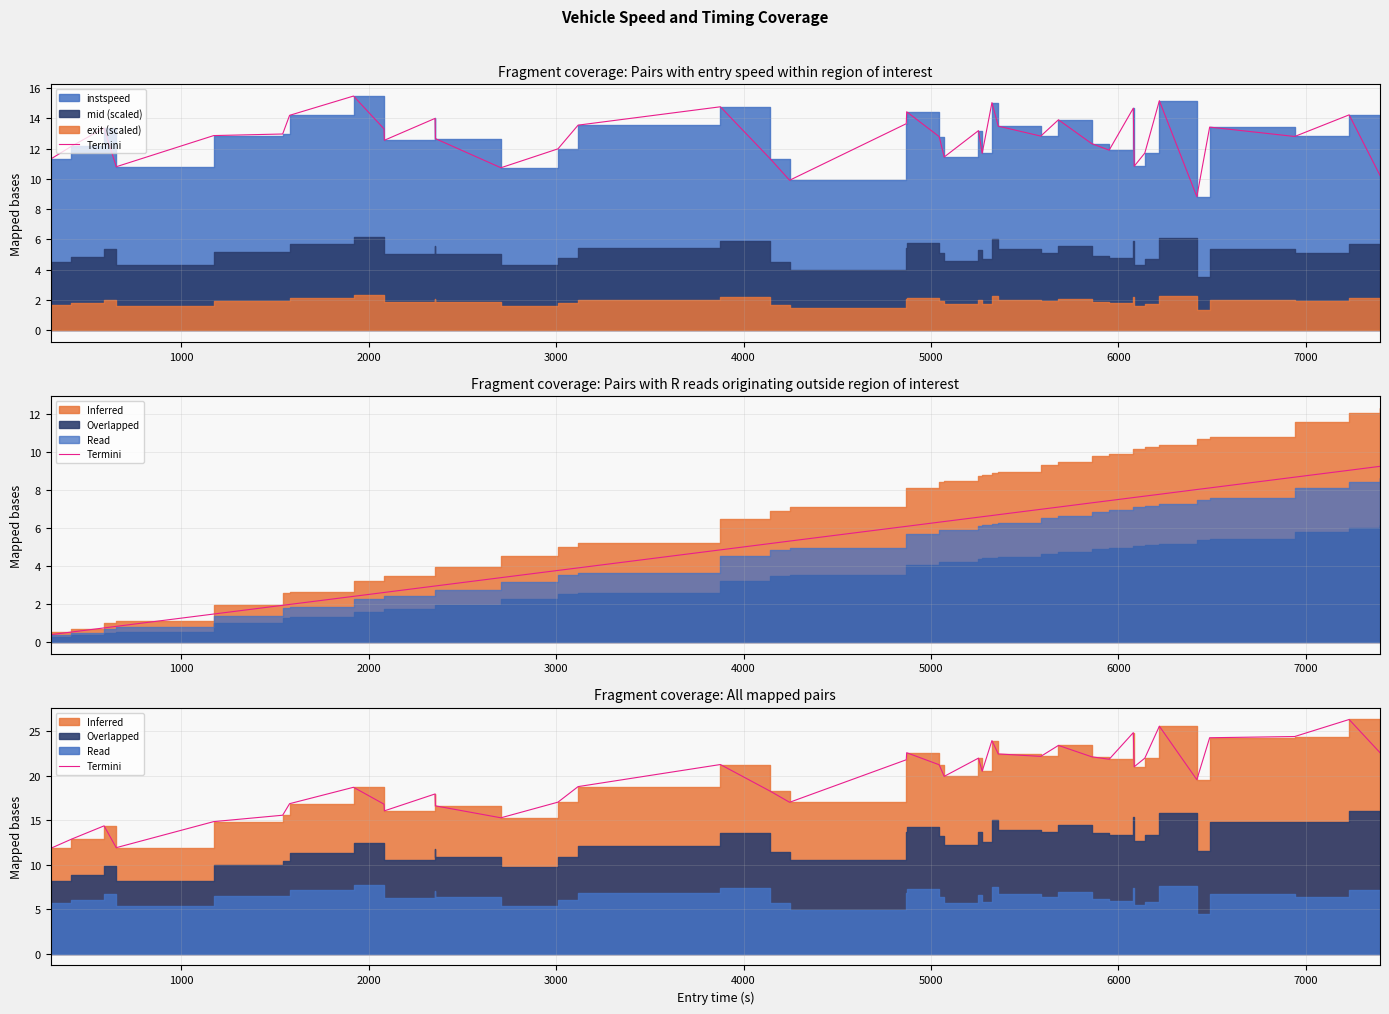

Is it true that the value at 16 is 3.7?

False